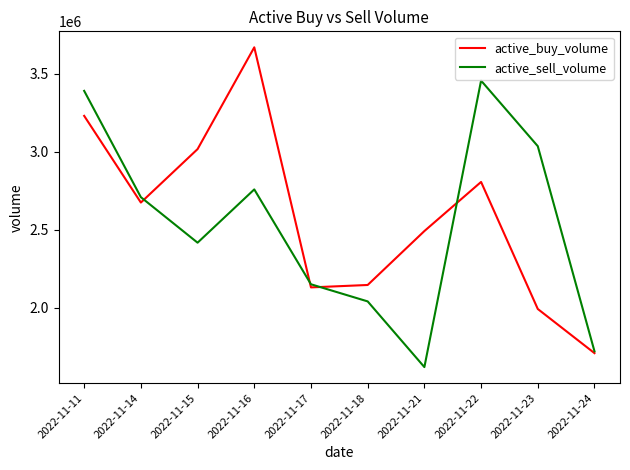

Which series has the widest spread of values?

active_buy_volume